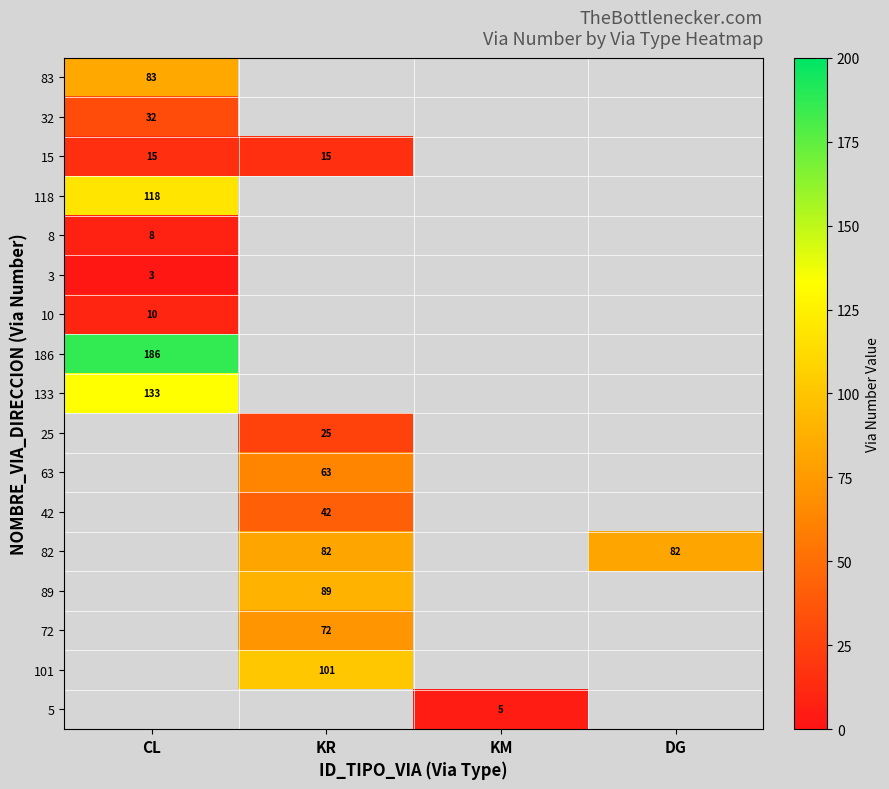

The value of 101 at KR is 101. True or false?

True